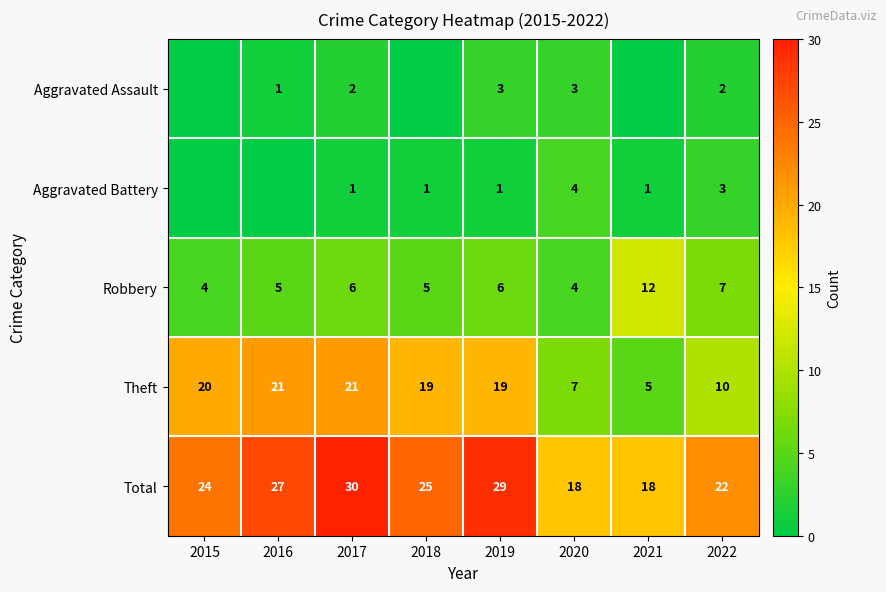

At which category does the chart reach its peak across all series?

2017